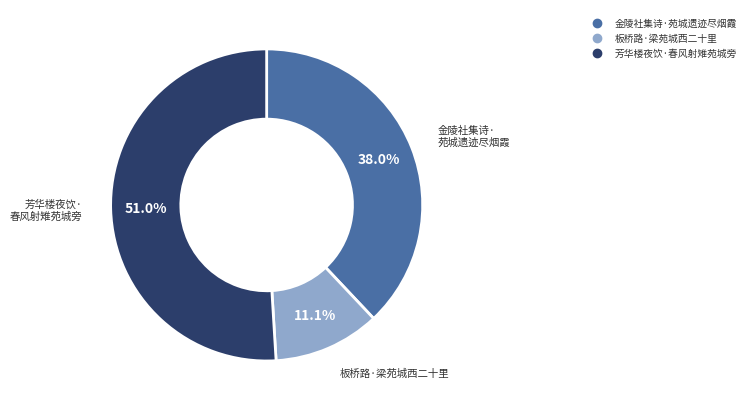

What is the smallest slice in the pie chart?

板桥路·梁苑城西二十里